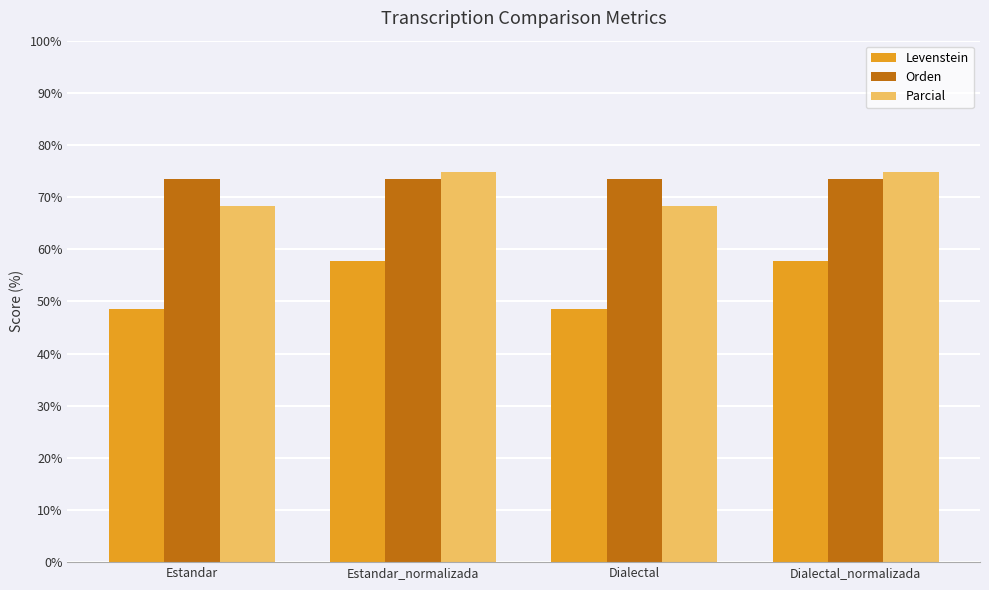

What is the difference between the highest and lowest values at Dialectal?

24.9